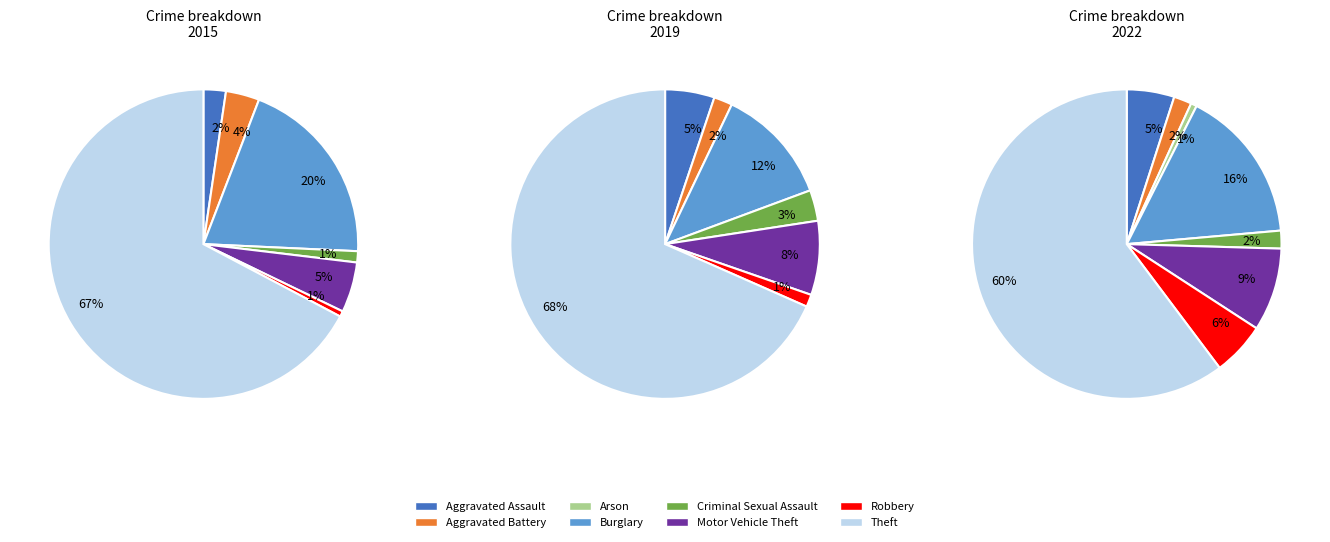

Do Aggravated Battery and Robbery together represent more than half of the pie?

No